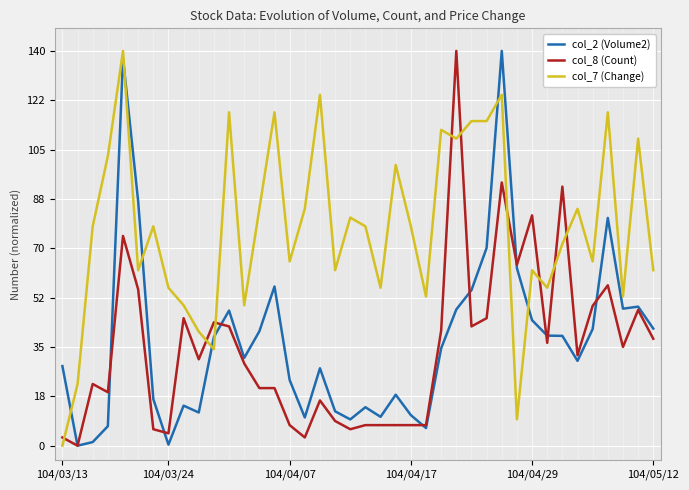

True or false: col_7 (Change) and col_8 (Count) cross at least once.

True